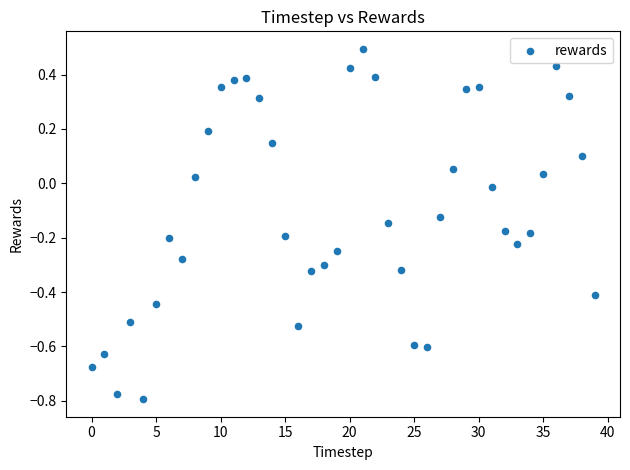

What is the range of Y values (max minus min)?

1.3